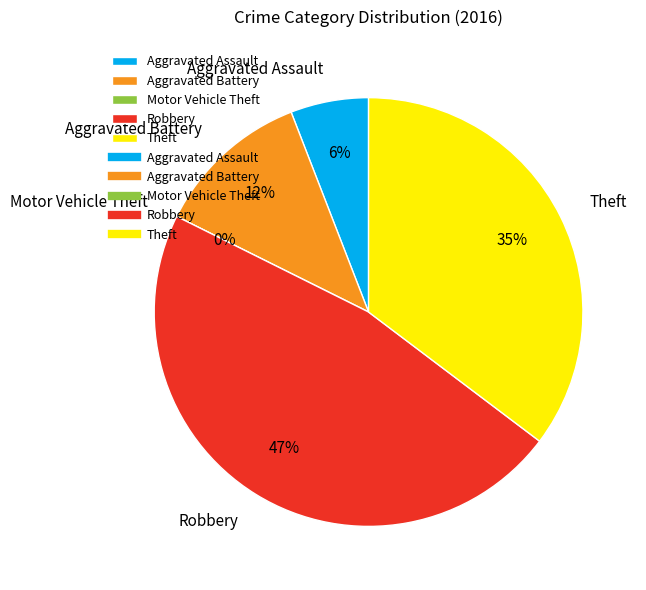

Does Robbery represent more than half of the total?

No